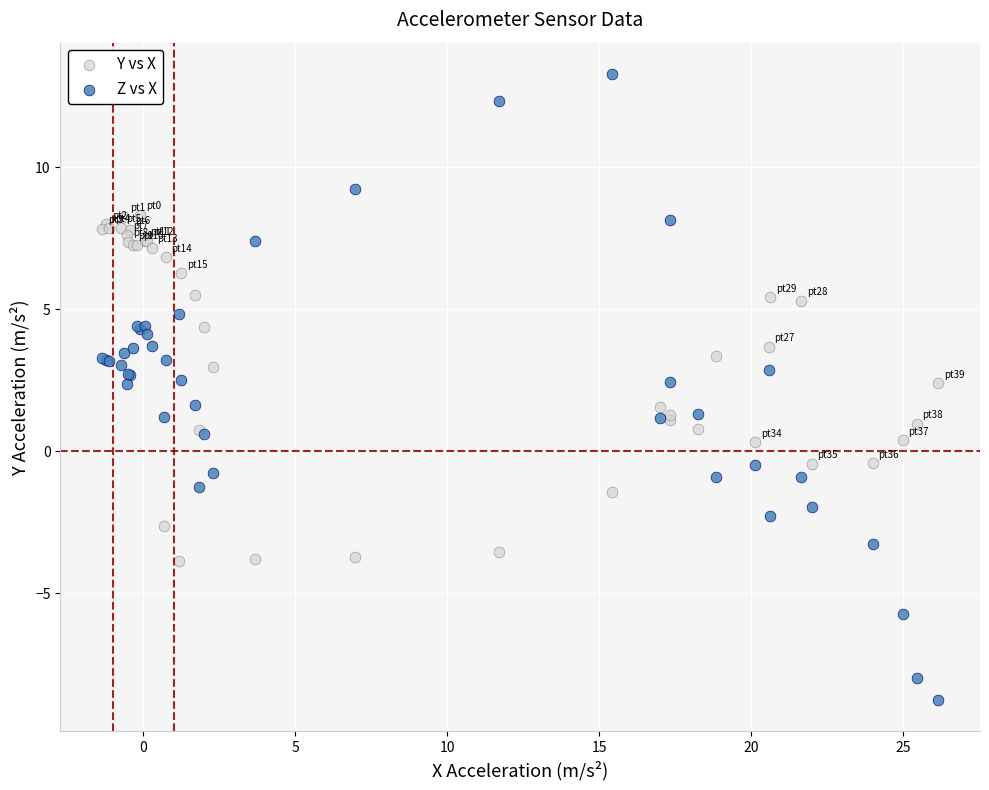

Which series has the largest Y range (max minus min)?

Z vs X